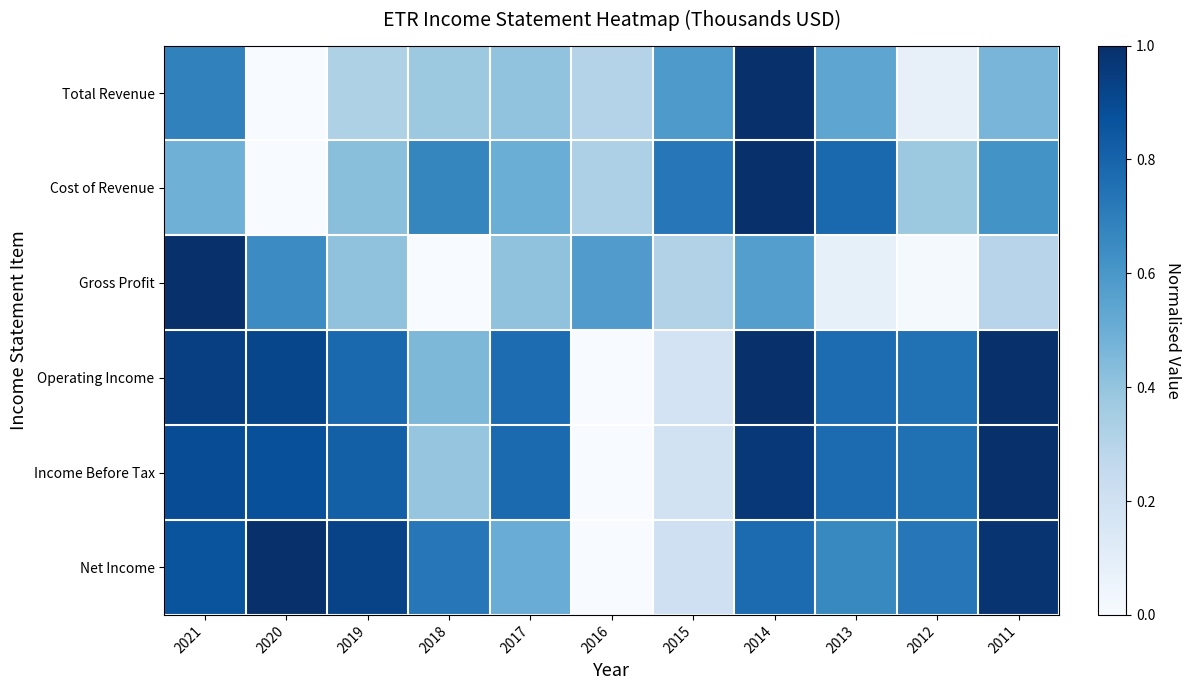

Rank the series by their maximum value, from highest to lowest.

Total Revenue, Cost of Revenue, Gross Profit, Operating Income, Income Before Tax, Net Income